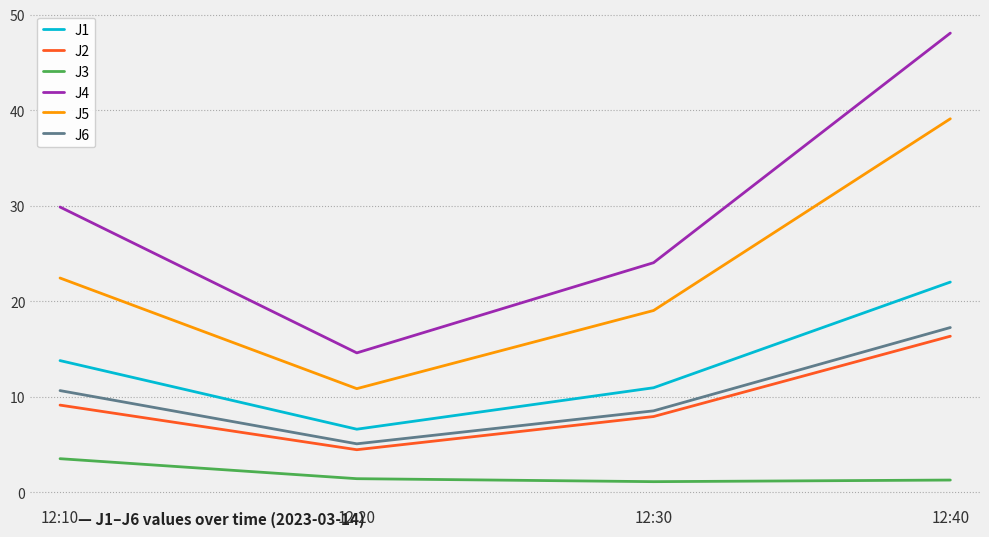

At how many categories does at least one series exceed 23?

3